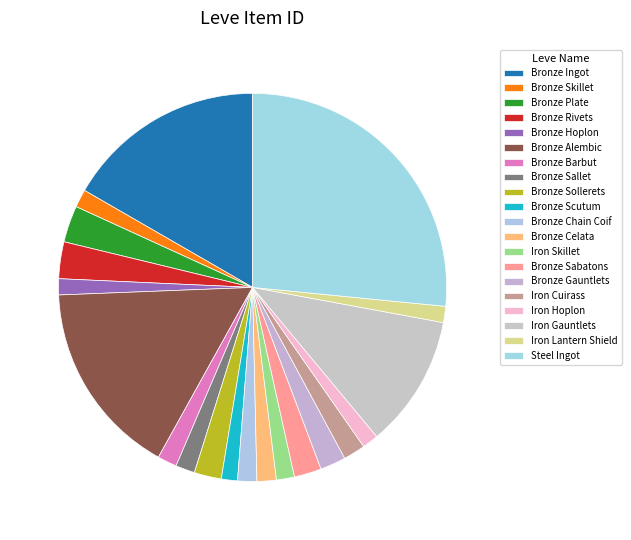

To the nearest percent, what percentage of the pie is Bronze Skillet?

2%